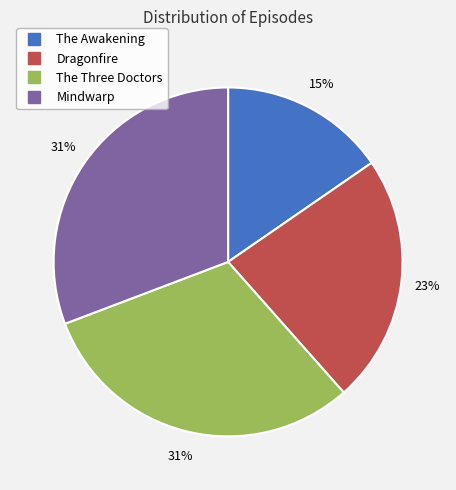

Is it true that The Three Doctors is 31% of the pie?

True